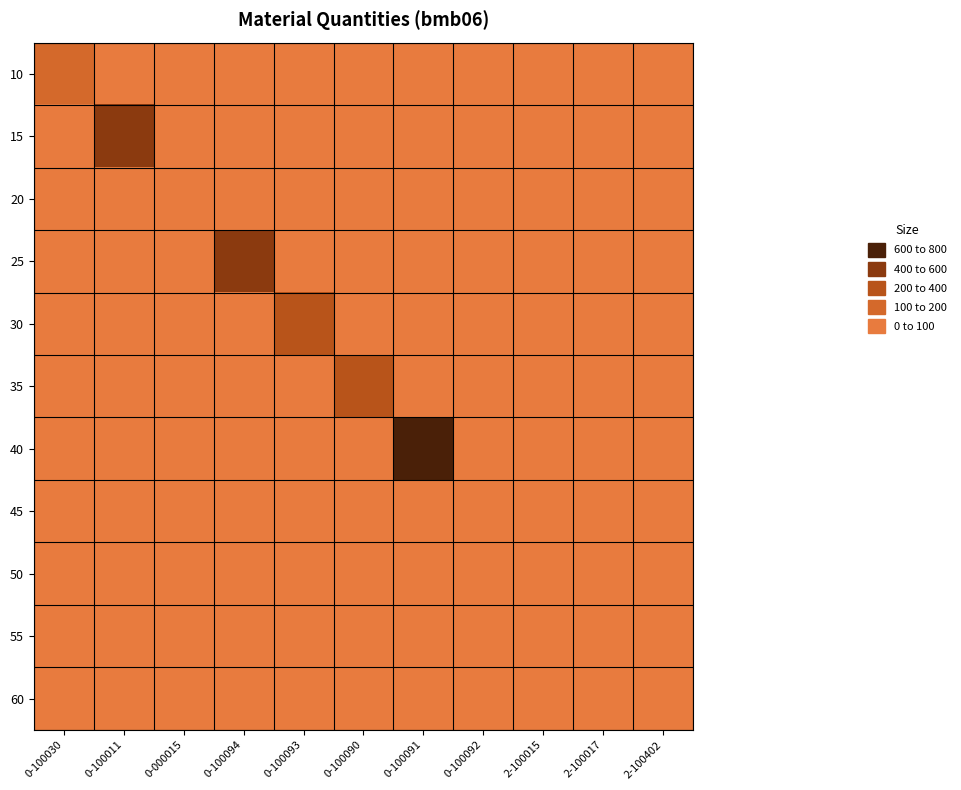

What is the greatest value displayed?

749.0